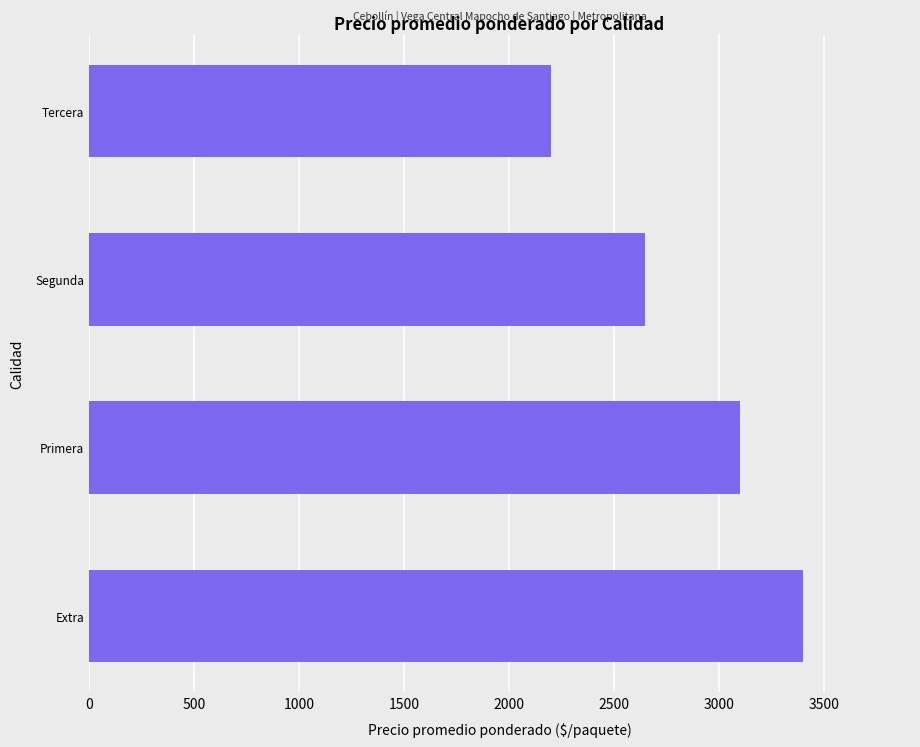

What is the smallest value displayed?

2200